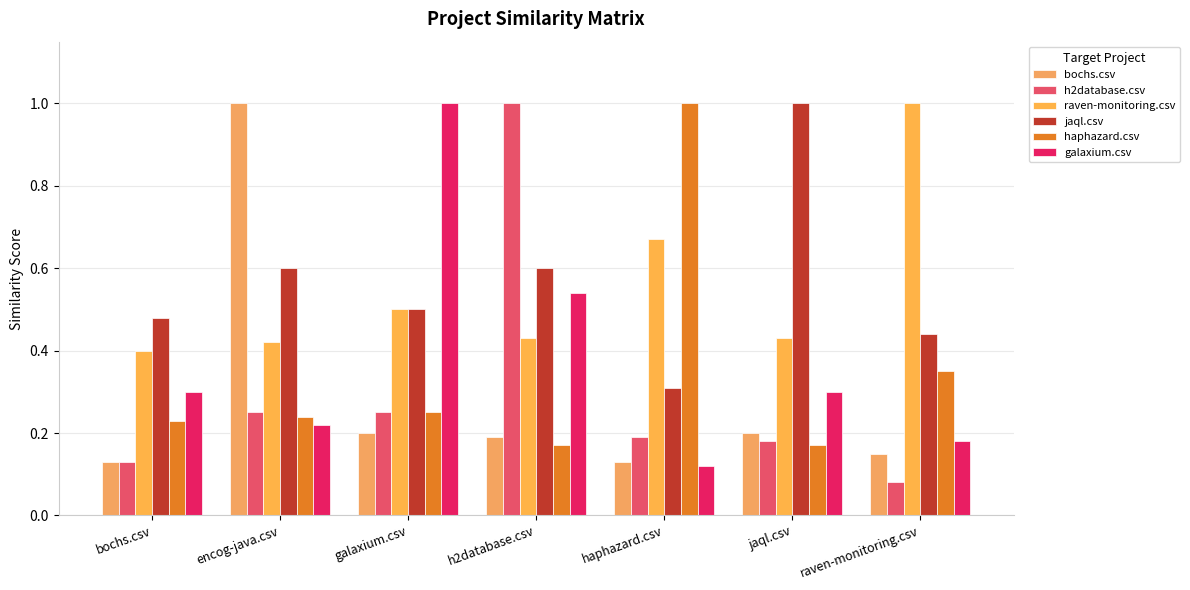

List the series in order of their peak value, lowest first.

bochs.csv, h2database.csv, raven-monitoring.csv, jaql.csv, haphazard.csv, galaxium.csv